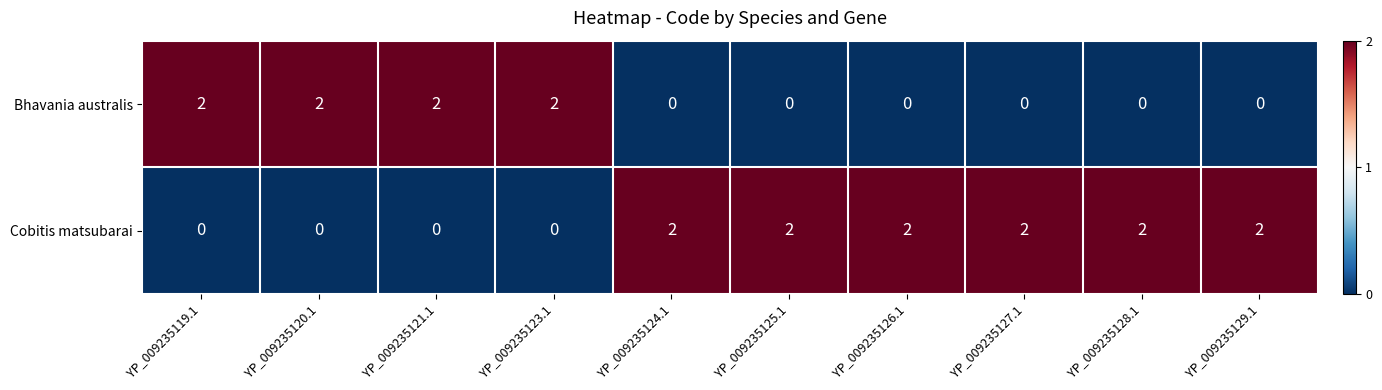

At YP_009235123.1, list the series in order from largest to smallest.

Bhavania australis, Cobitis matsubarai